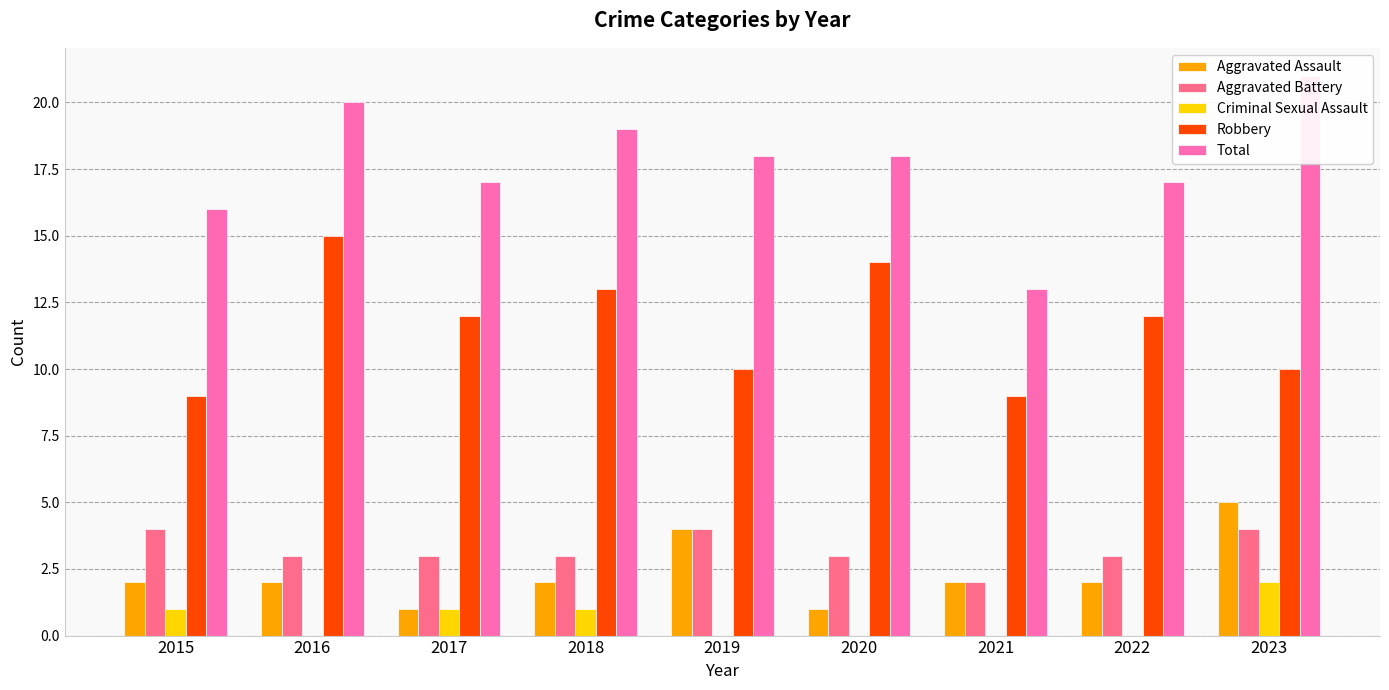

What are all the series names shown in the legend?

Aggravated Assault, Aggravated Battery, Criminal Sexual Assault, Robbery, Total